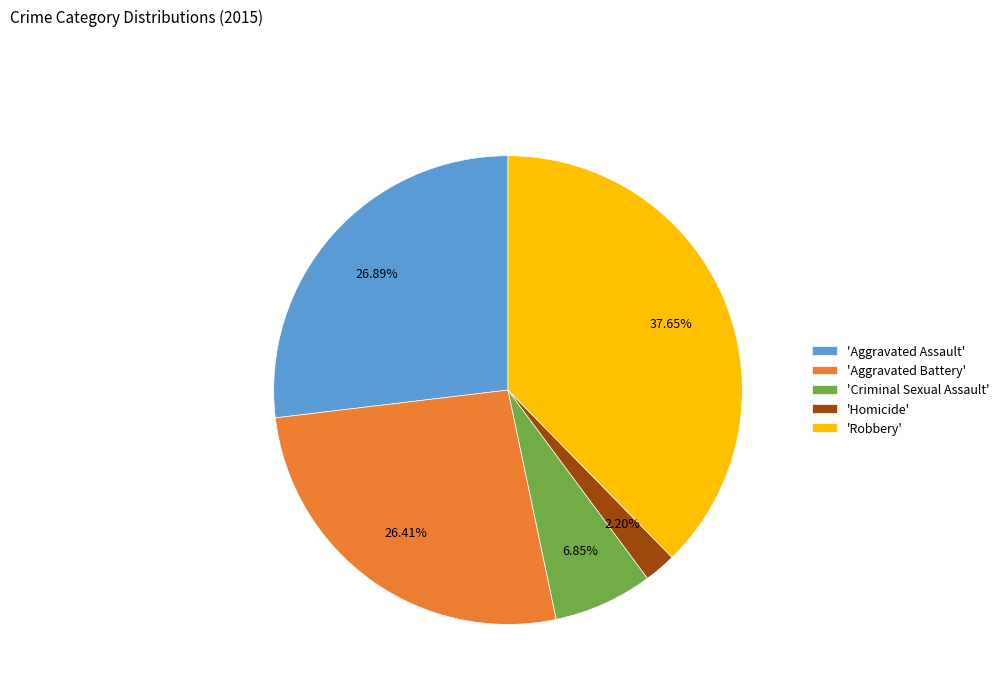

Is there any slice that represents more than half of the pie?

No